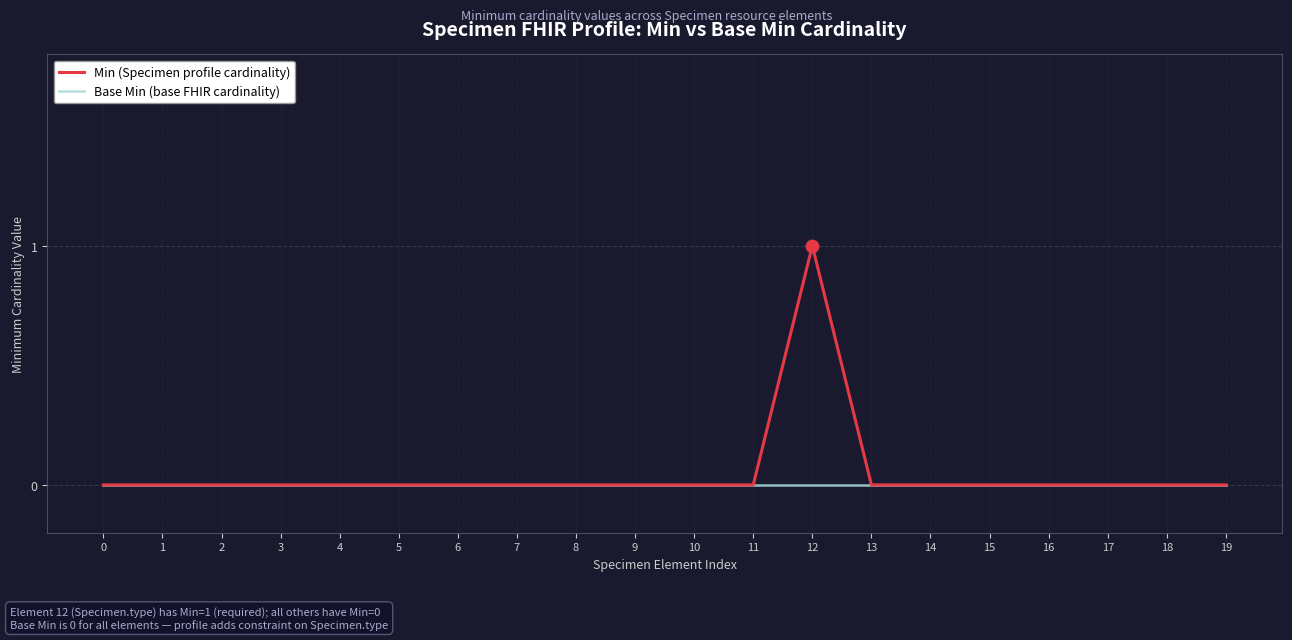

Which series has the largest total across all categories?

Min (Specimen profile cardinality)